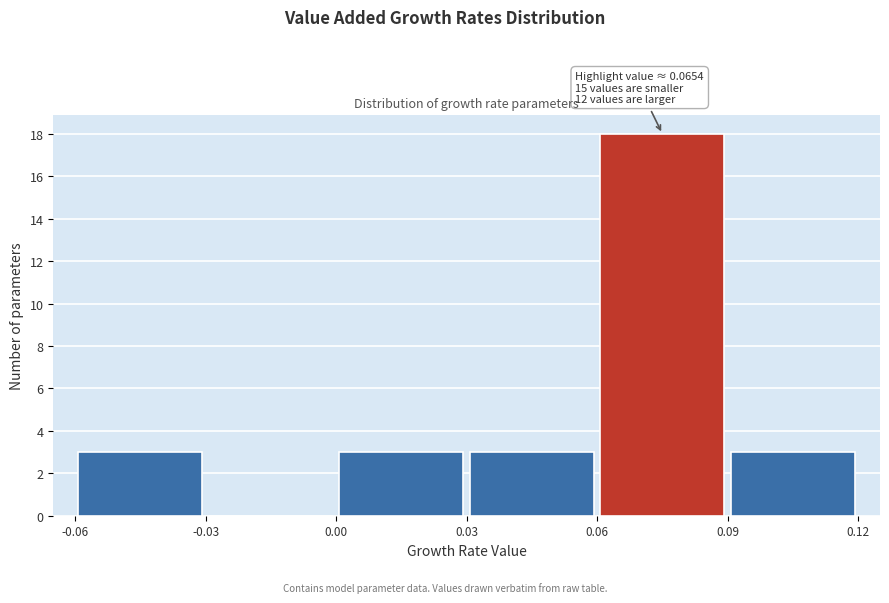

Which range on the x-axis has the tallest bar?

0.06 to 0.09